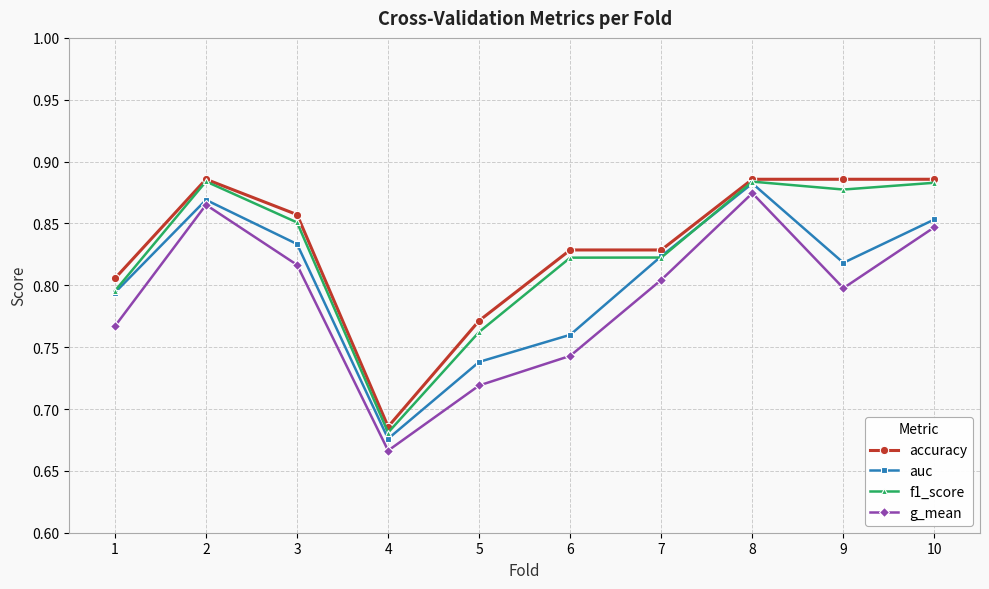

Where is the first local maximum for f1_score?

2